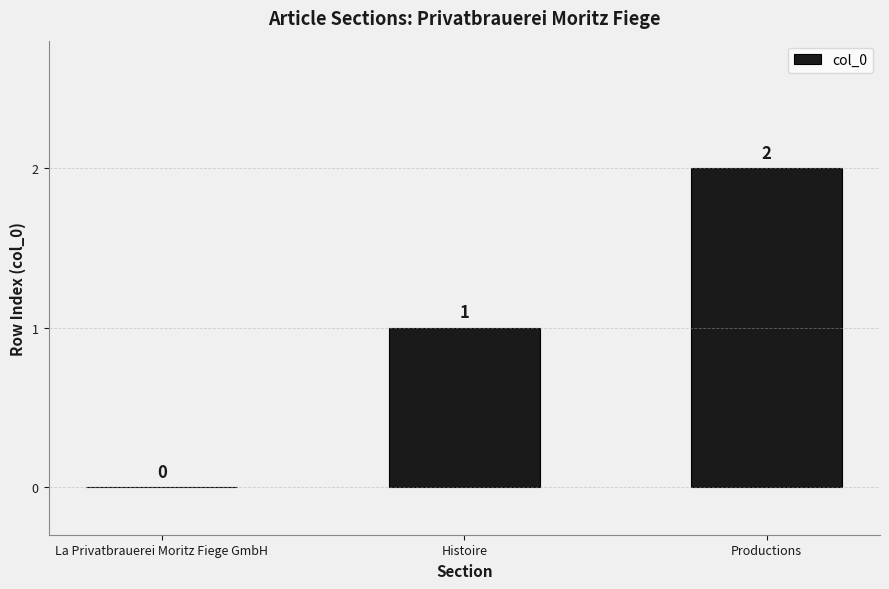

Which category has the highest value across all series?

Productions